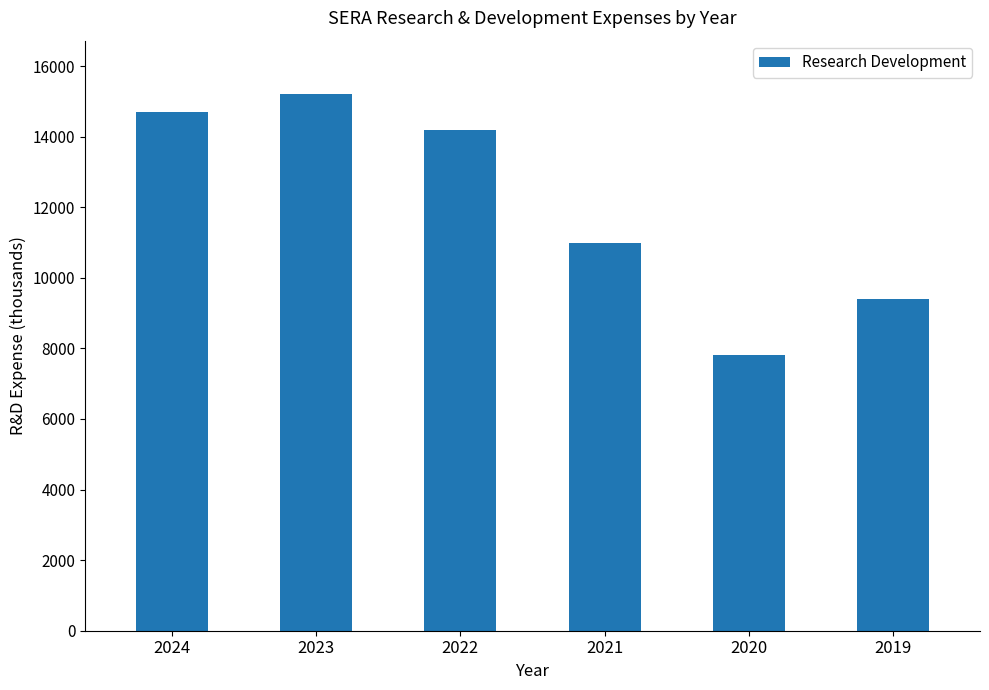

Rank the categories by value from lowest to highest.

2020, 2019, 2021, 2022, 2024, 2023